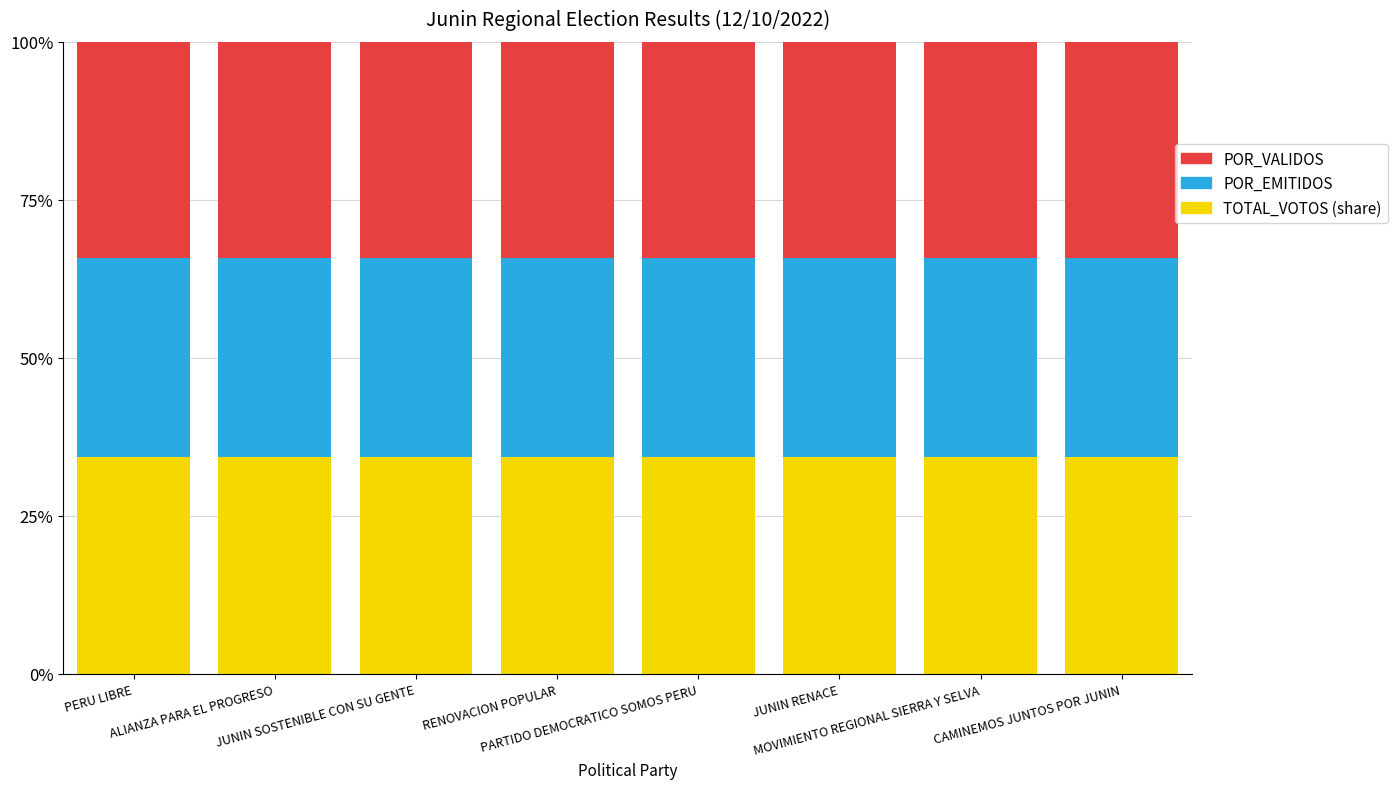

Are the bars horizontal?

No